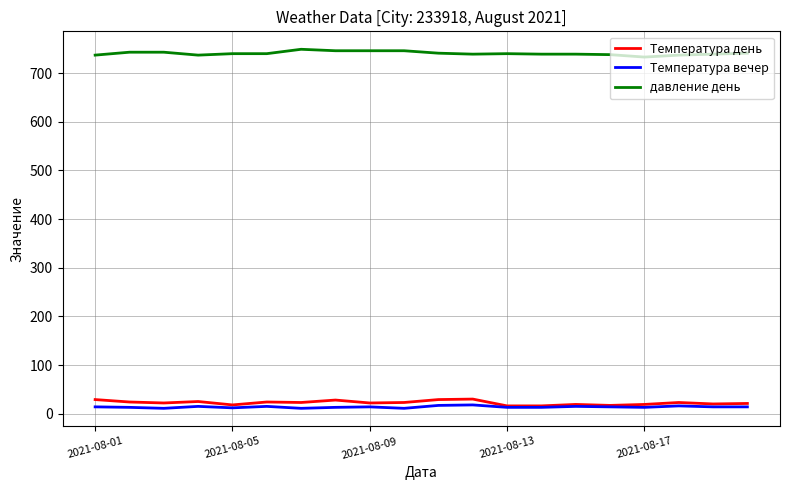

Which series has the largest total across all categories?

давление день